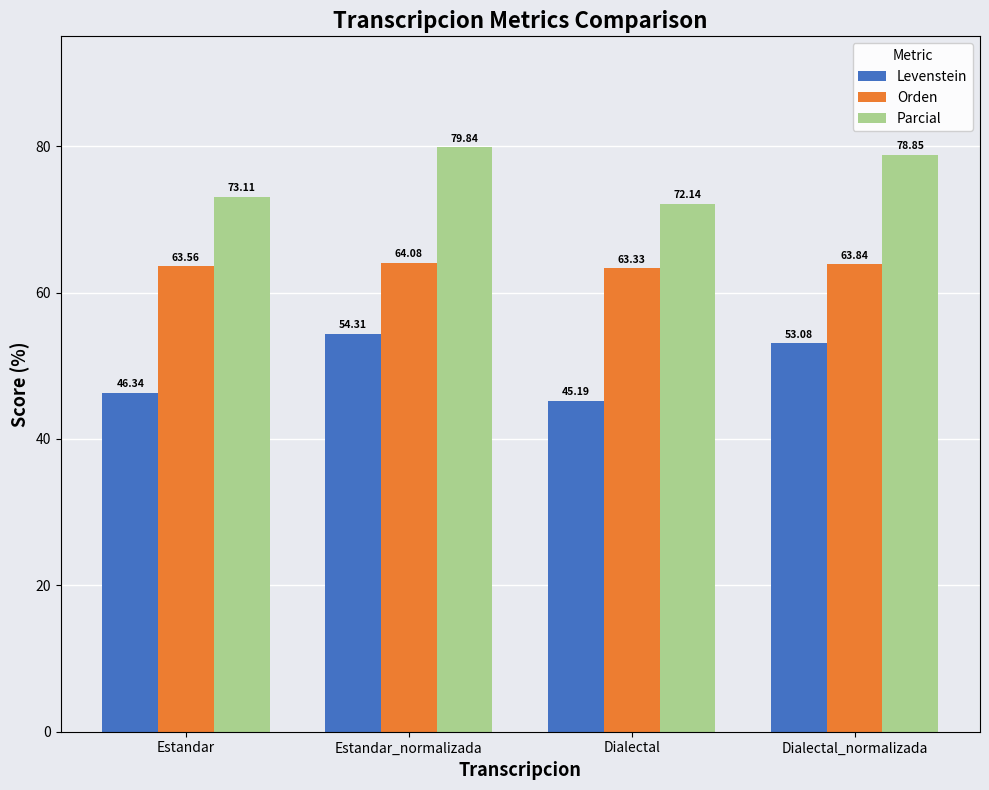

Which label corresponds to the largest value in the chart?

Estandar_normalizada